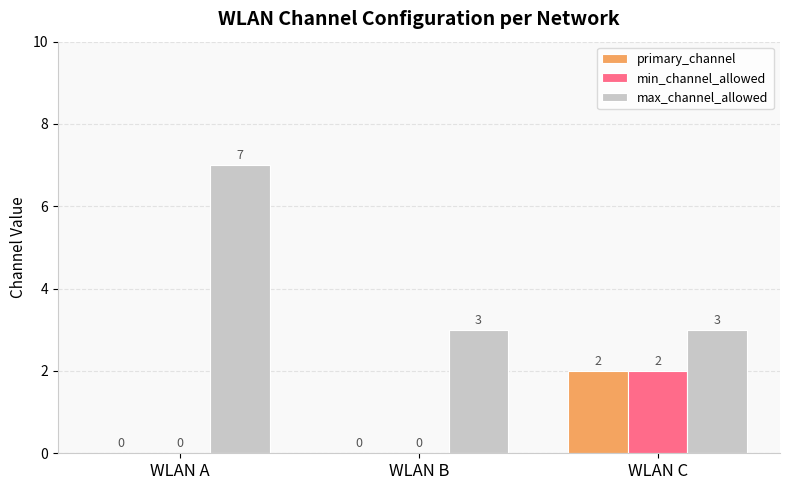

Between WLAN A and WLAN B, which series saw the biggest shift?

max_channel_allowed